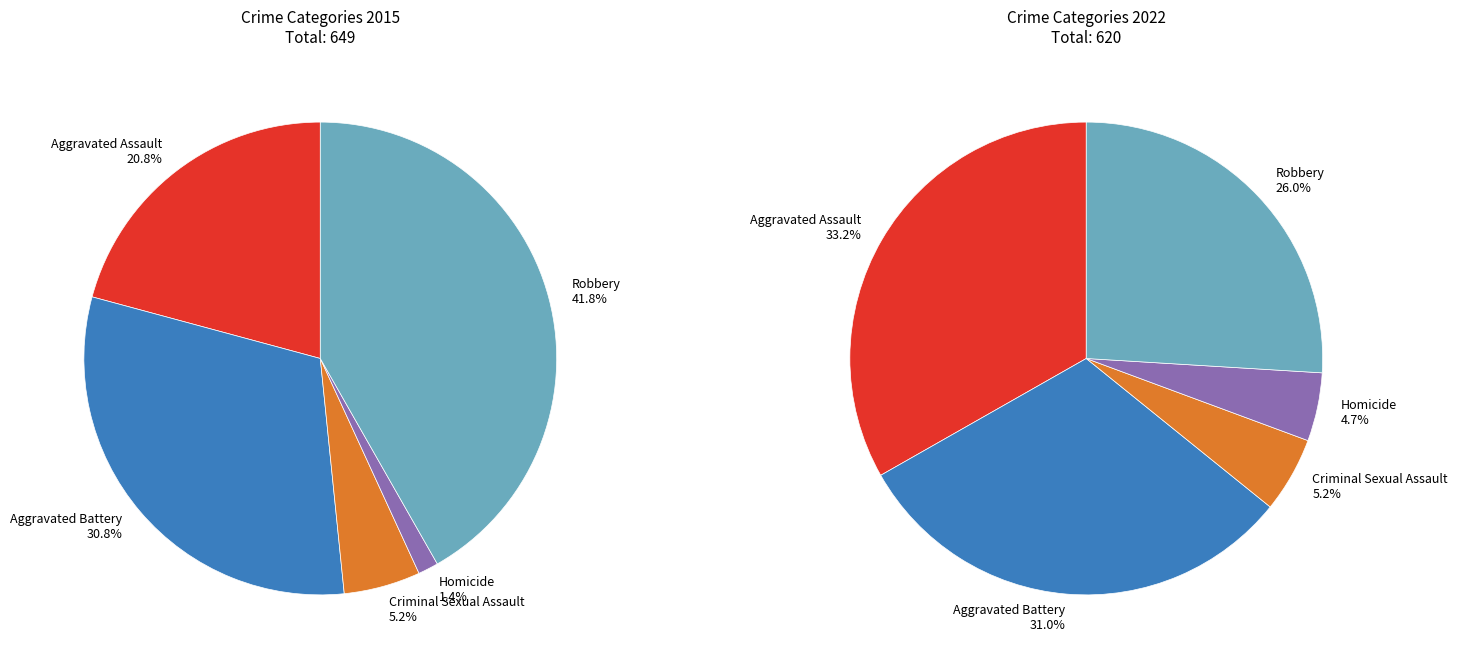

How many segments does this pie chart have?

5